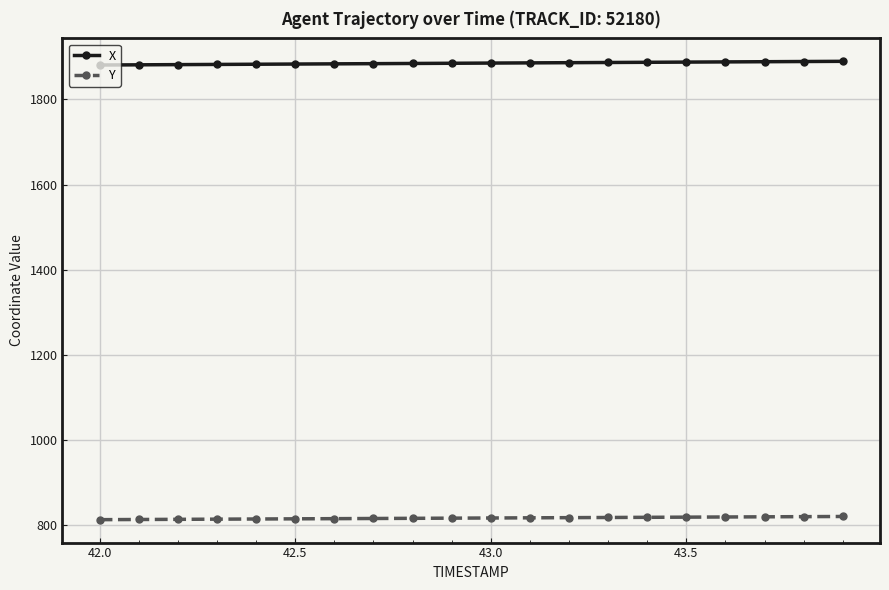

What is the sum of all Y values?

16348.3